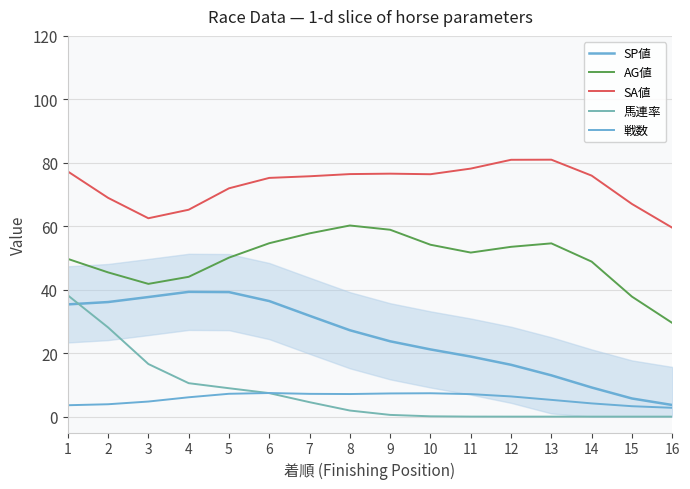

Which has a higher value, 8 or 4?

4